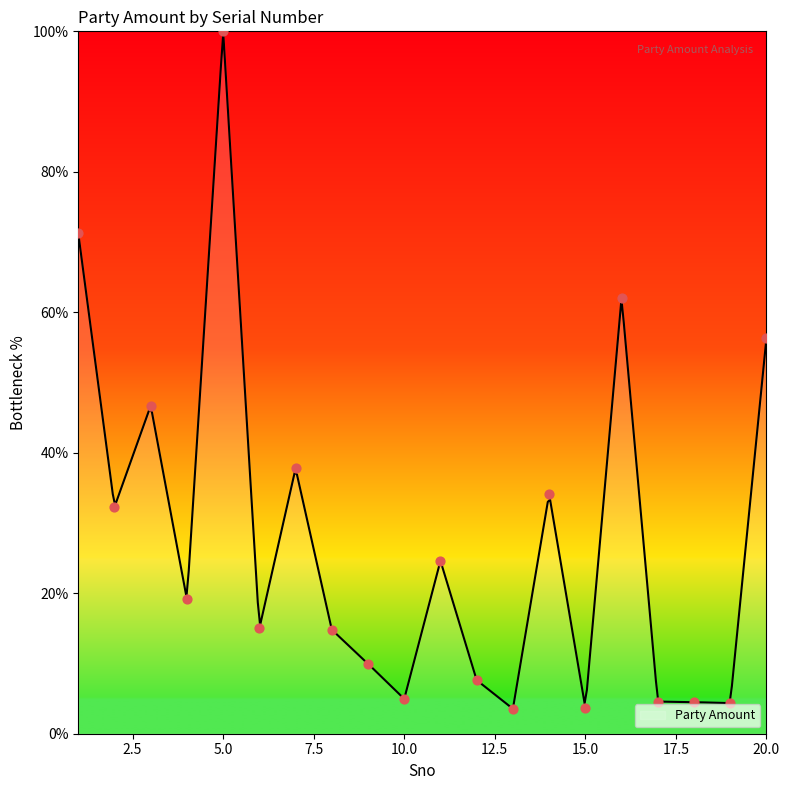

What is the change in value from 14 to 16?

+27.9